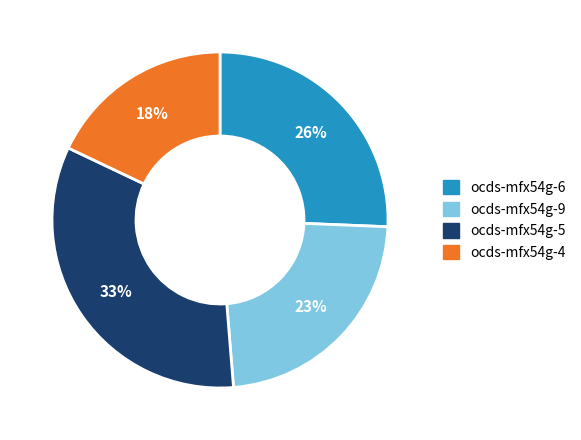

Is there any slice that represents more than half of the pie?

No